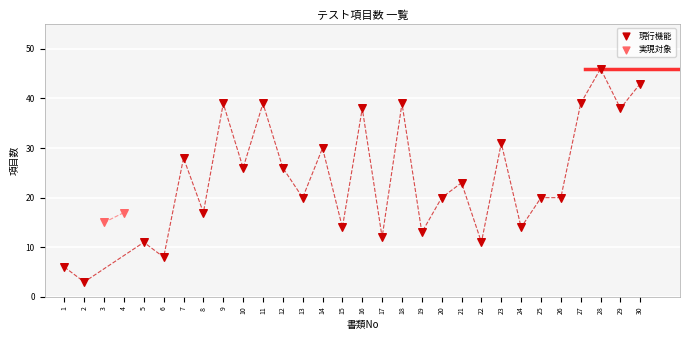

What are all the series names shown in the legend?

現行機能, 実現対象